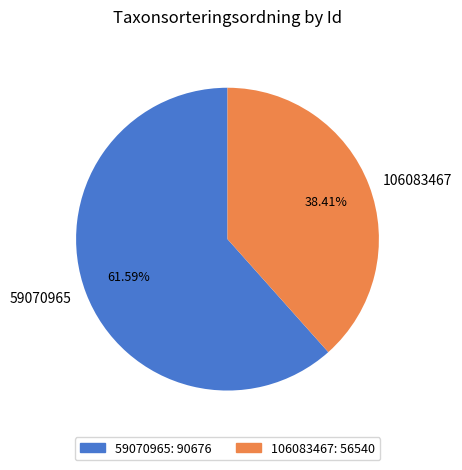

What is the smallest slice in the pie chart?

106083467